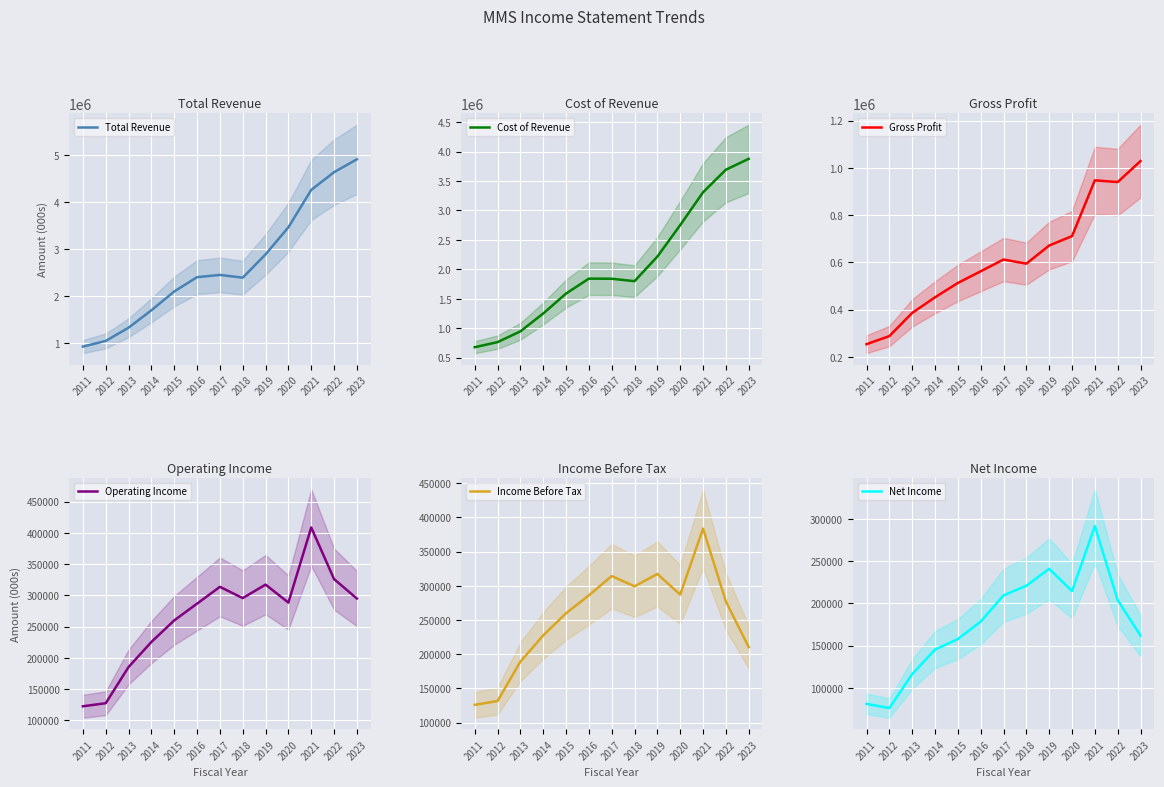

Which has a higher value, 2021 or 2017?

2021